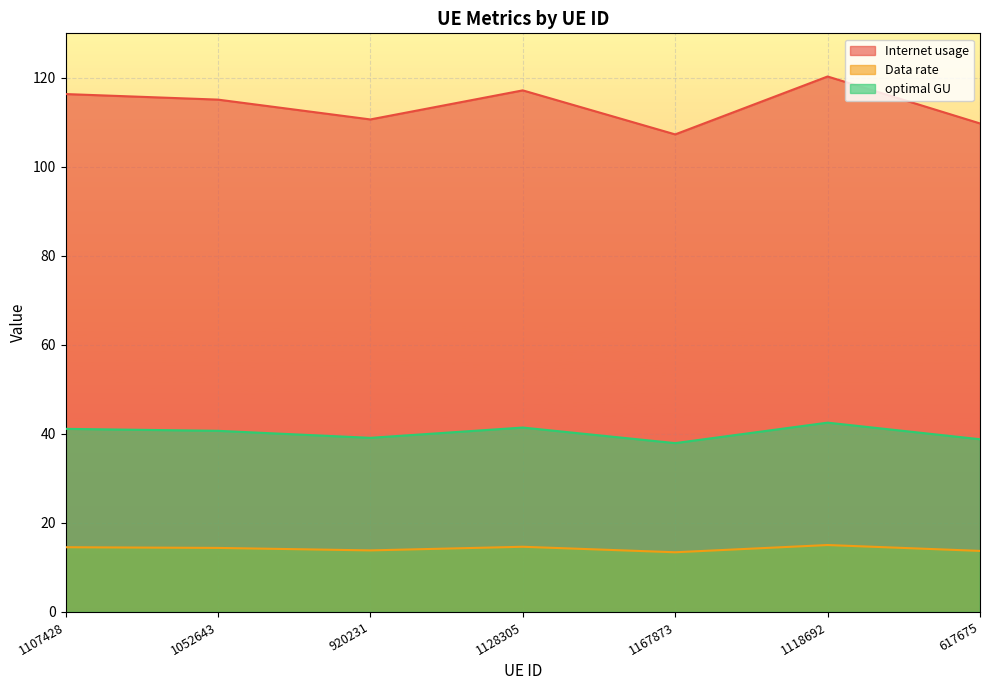

Rank the series by their maximum value, from highest to lowest.

Internet usage, optimal GU, Data rate